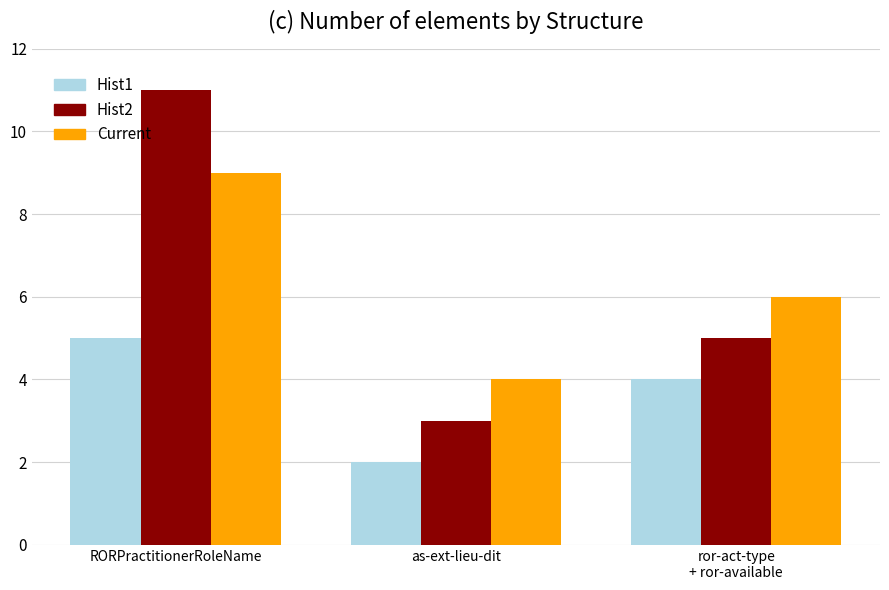

The value of Current at as-ext-lieu-dit is 1. True or false?

False